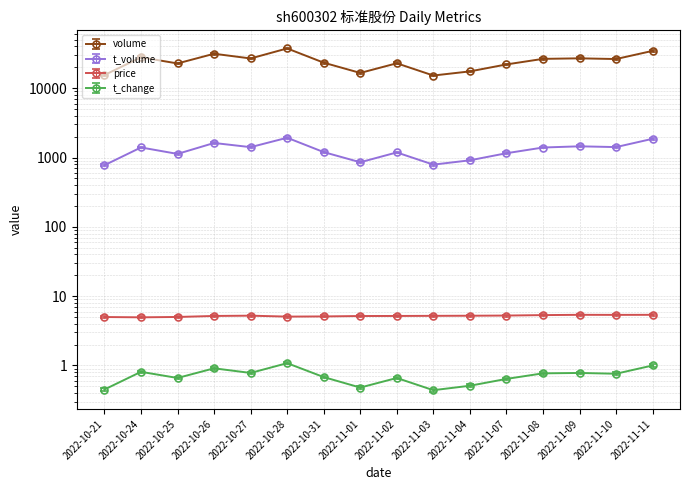

The price series shows 7.0 at 2022-11-03. True or false?

False